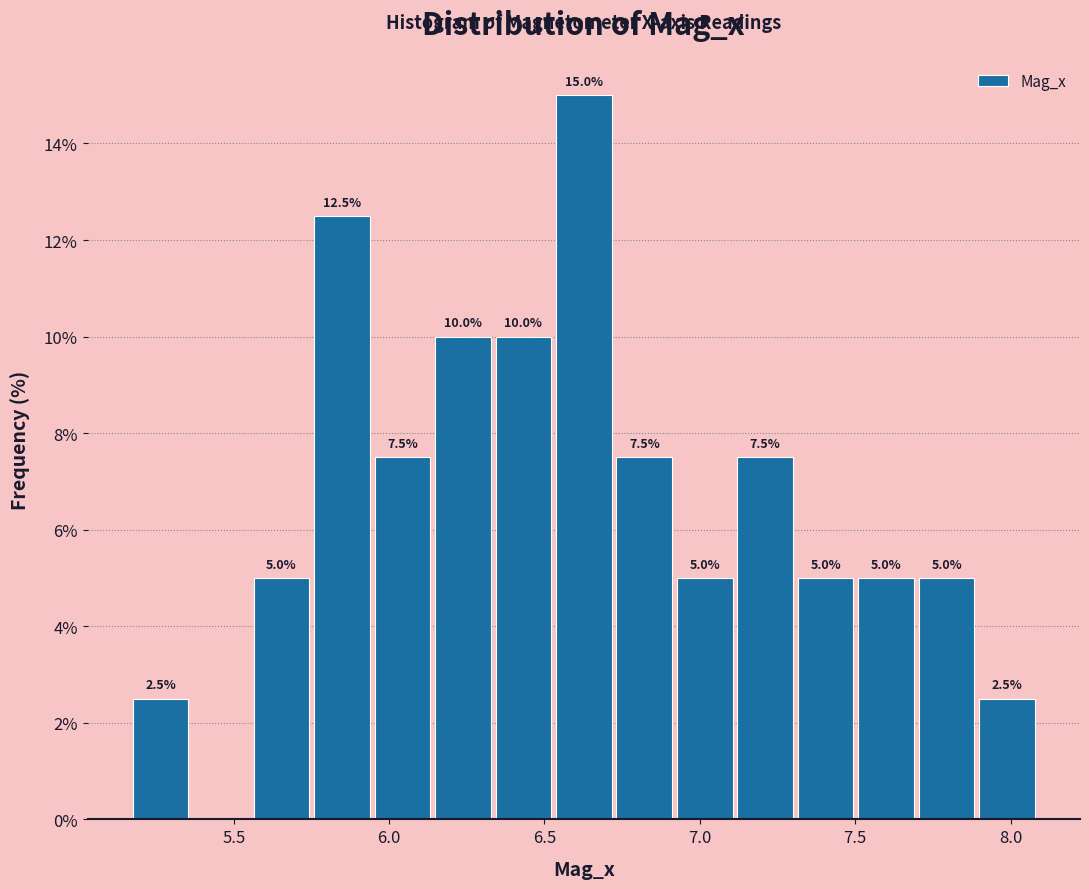

Read against the x-axis, roughly where is the centre of the tallest bar?

6.65